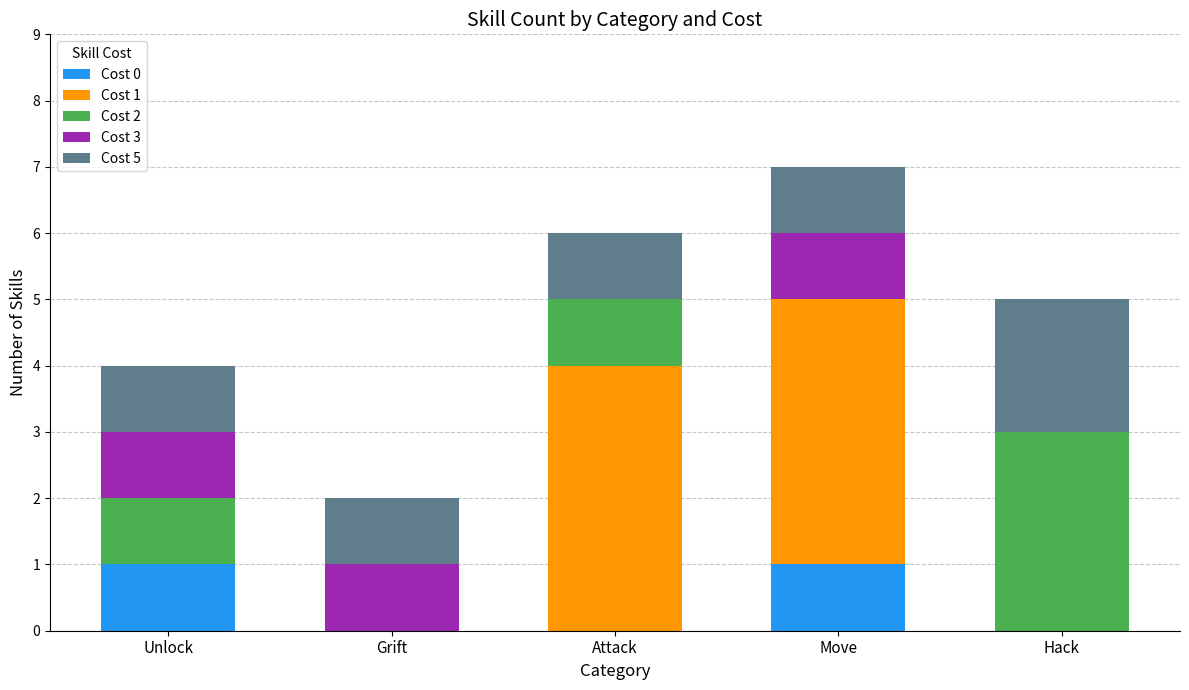

At which category is the sum across all series the highest?

Move